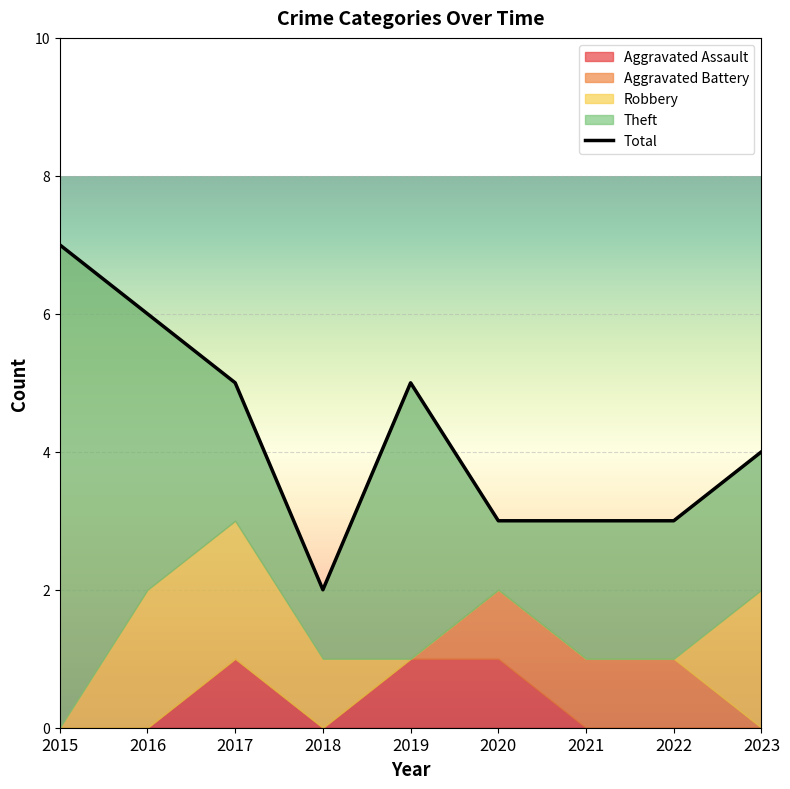

The value at 2023 is 7. True or false?

False